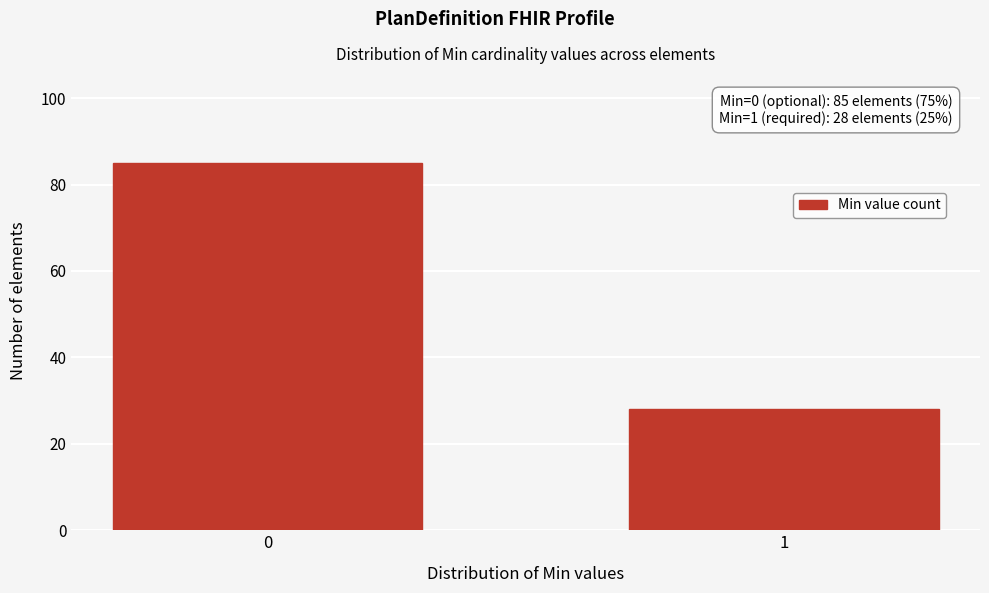

Reading right to left, extract all data points from this chart.

1=28	0=85